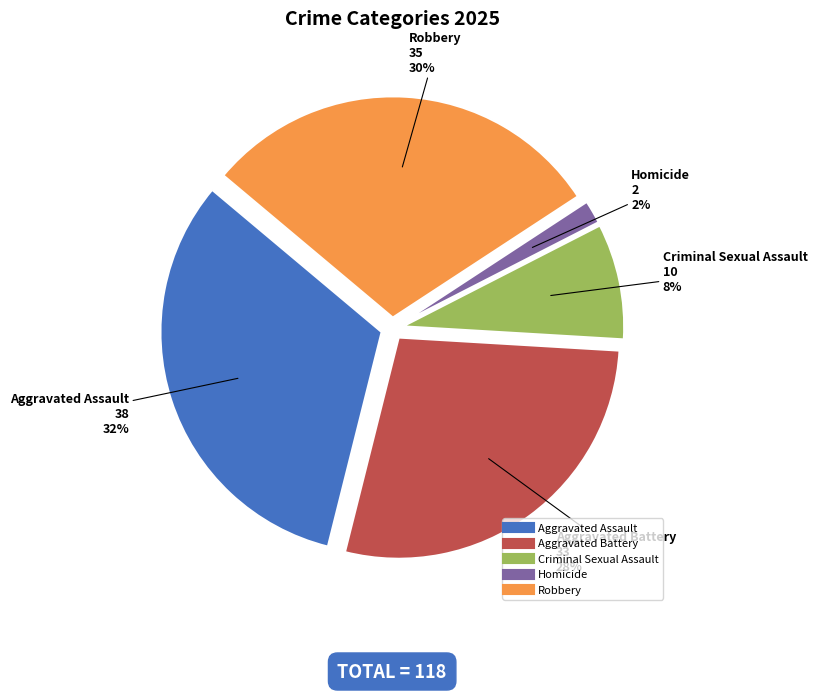

To the nearest percent, what portion does Homicide represent?

2%